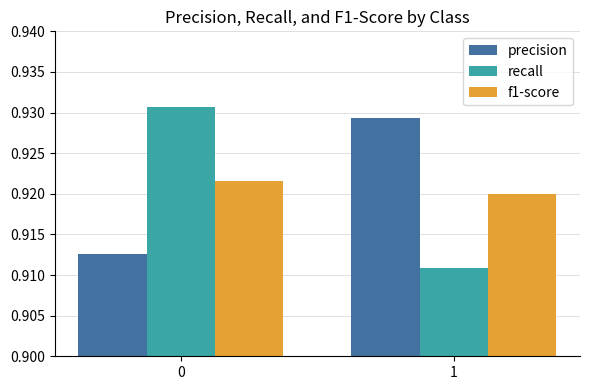

True or false: precision has a value of 0.4 at 1.

False